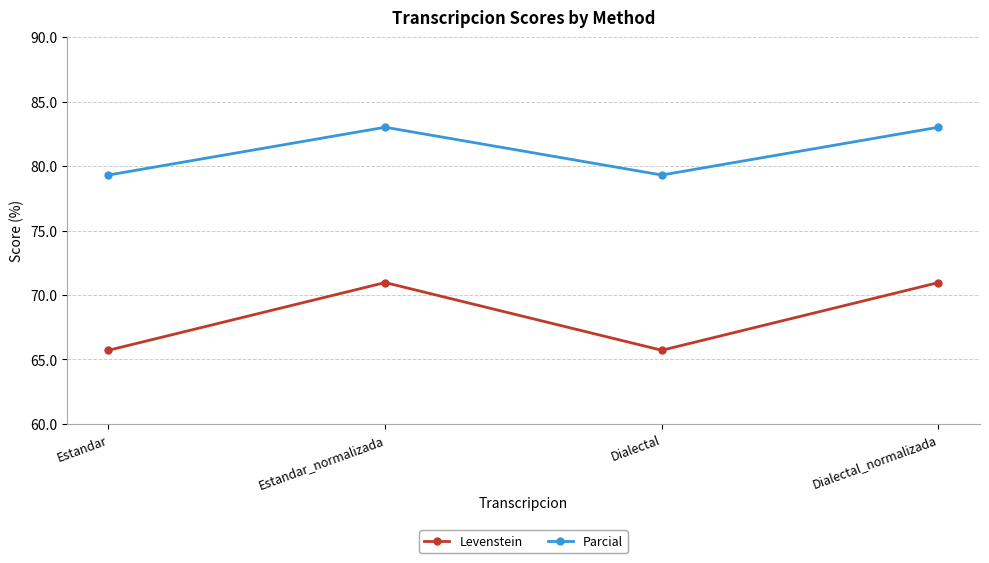

Rank the series by their average value, from highest to lowest.

Parcial, Levenstein